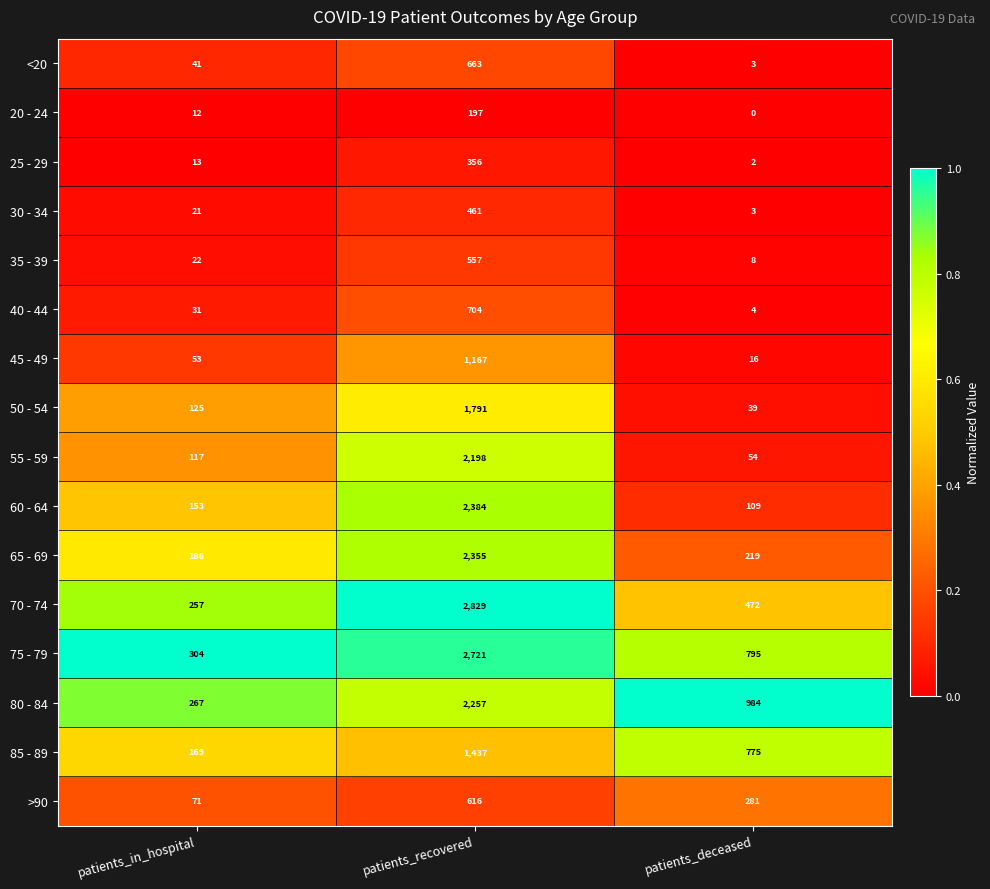

What is the approximate value of 45 - 49 at patients_in_hospital?

53